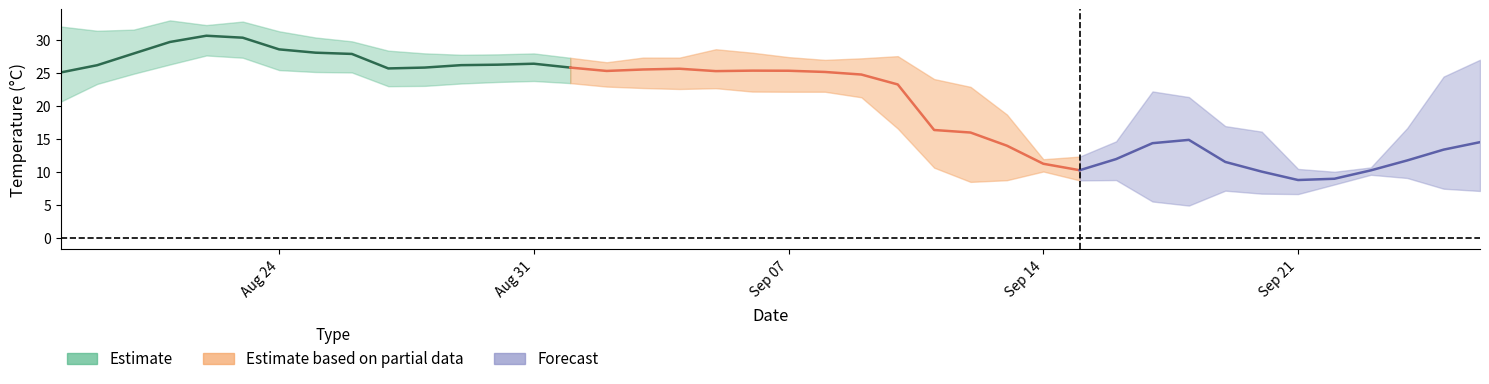

Read the Temp80 value at 2020-09-06.

25.6